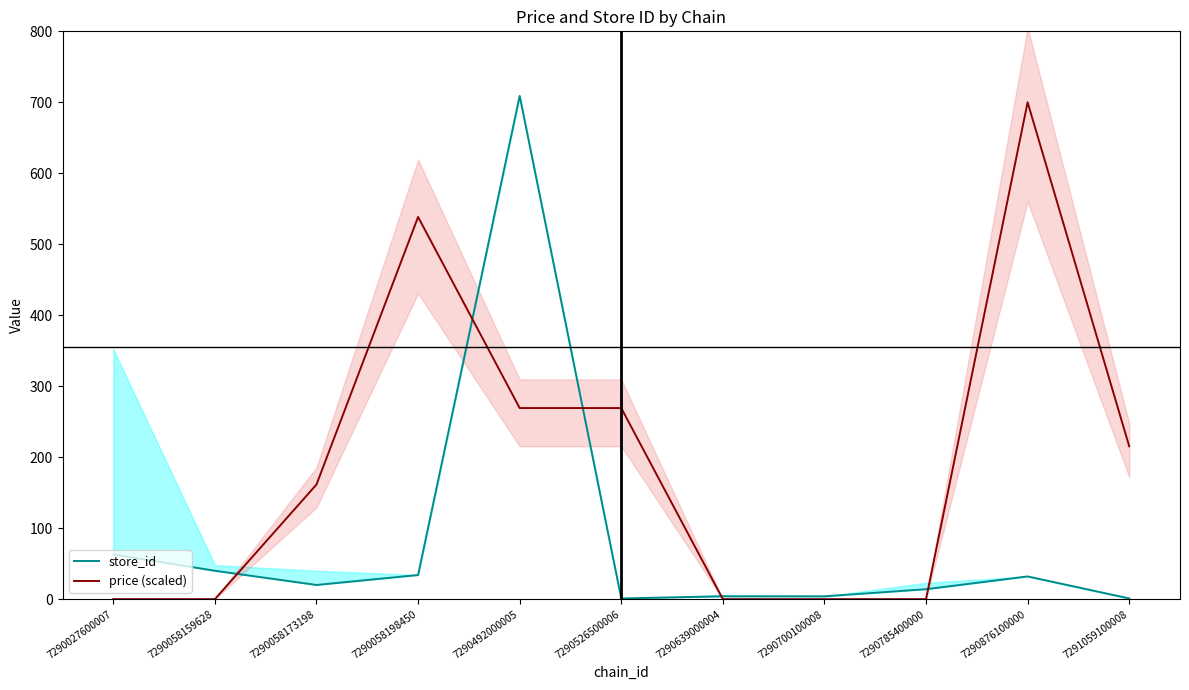

Which series ends up on top after the final intersection of store_id and price (scaled)?

price (scaled)